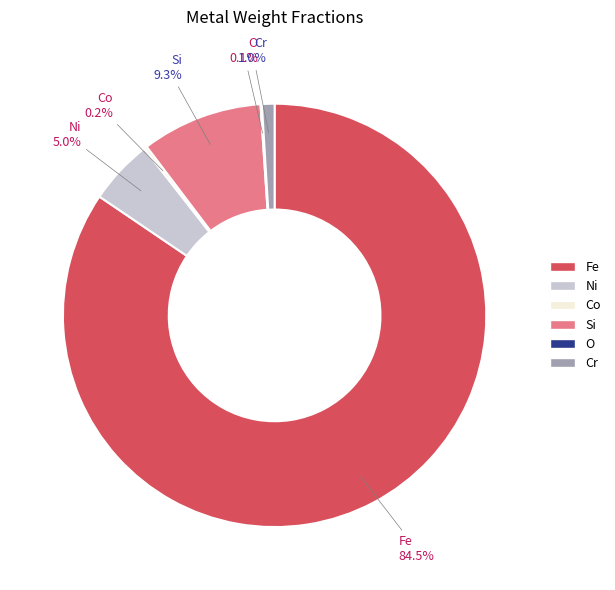

Which category has the biggest portion of the pie?

Fe